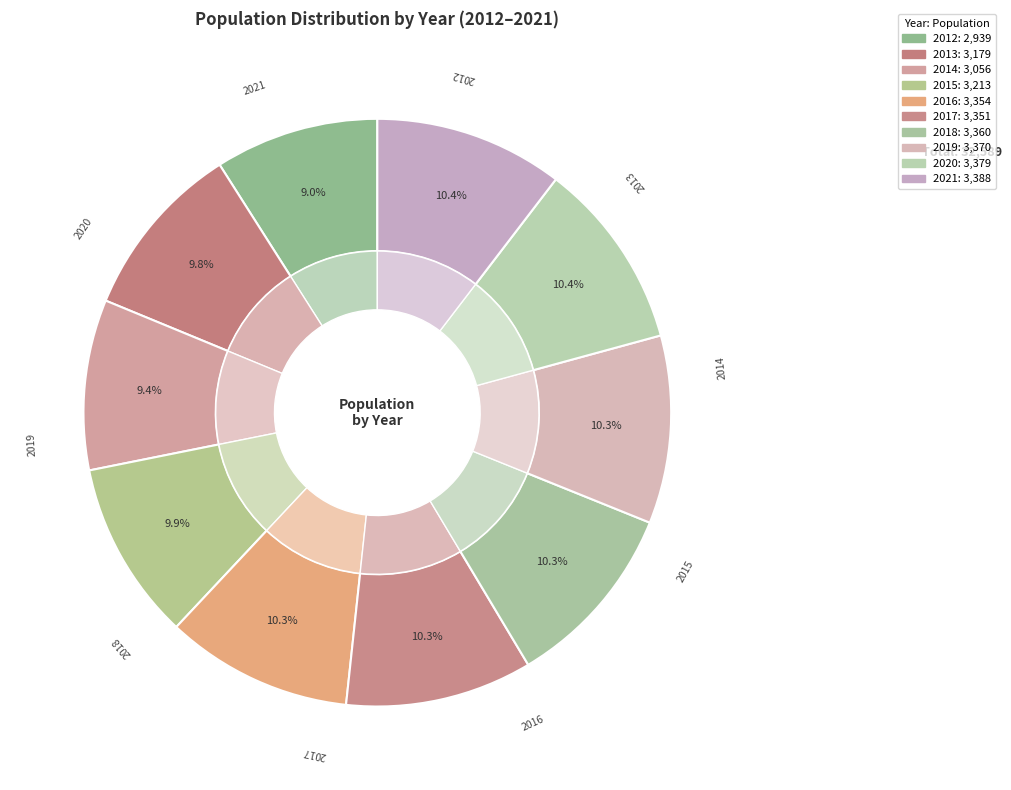

What is the total percentage of 2018 and 2013?

20.1%